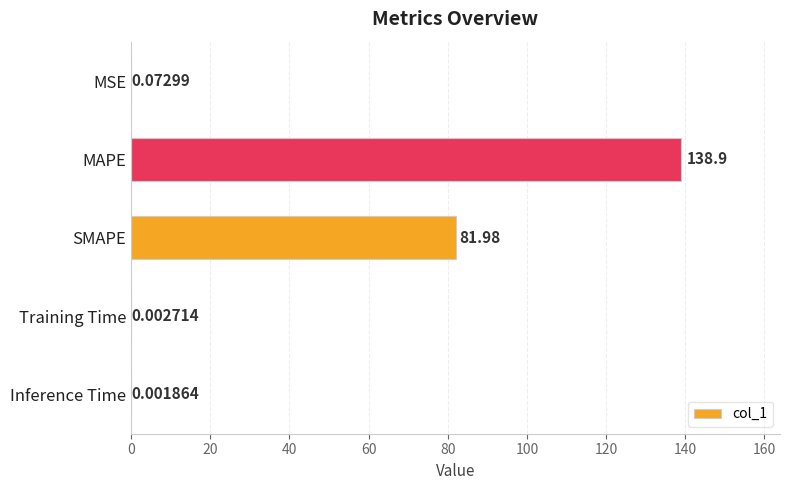

What is the maximum value shown in the chart?

138.9